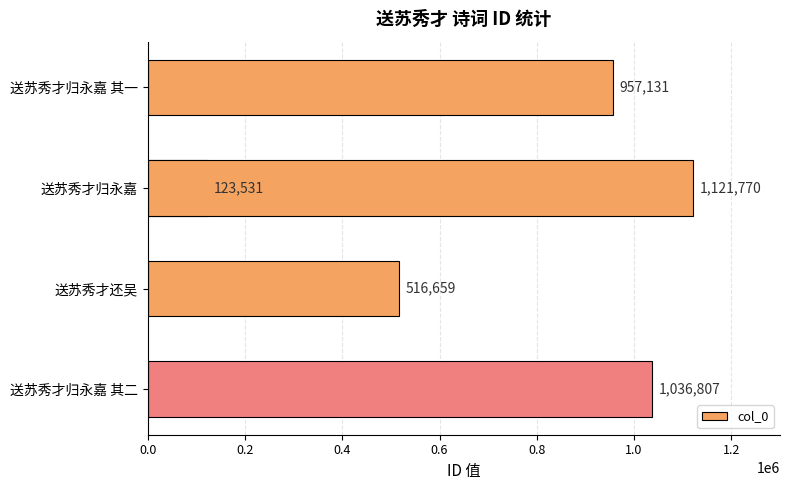

What is the greatest value displayed?

1121770